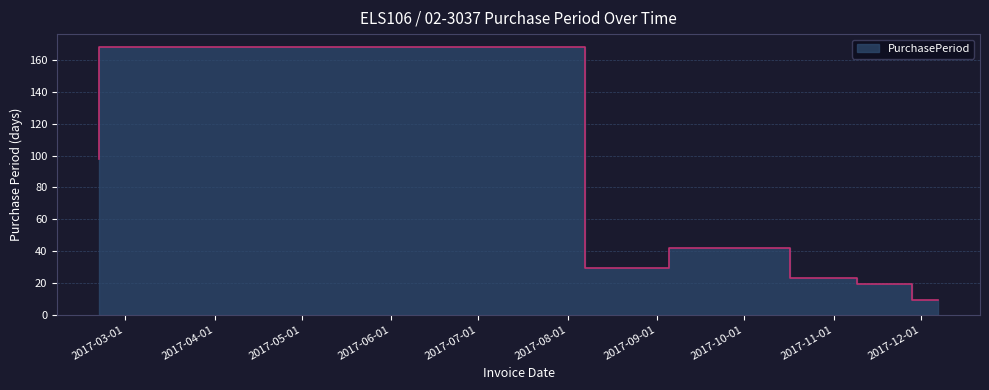

What position from the left is 2017-12-07?

7